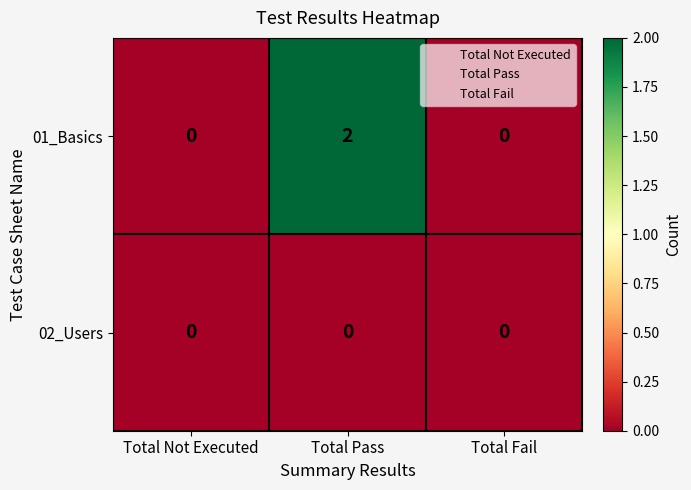

Reading left to right, transcribe all the data shown in this chart.

01_Basics: 0	2	0
02_Users: 0	0	0